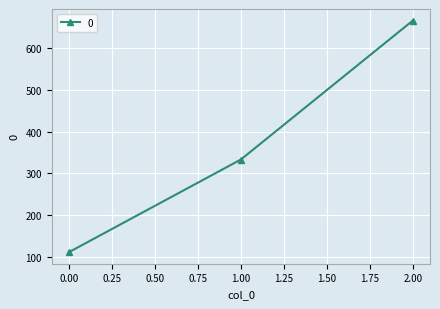

How many lines are shown in the chart?

1